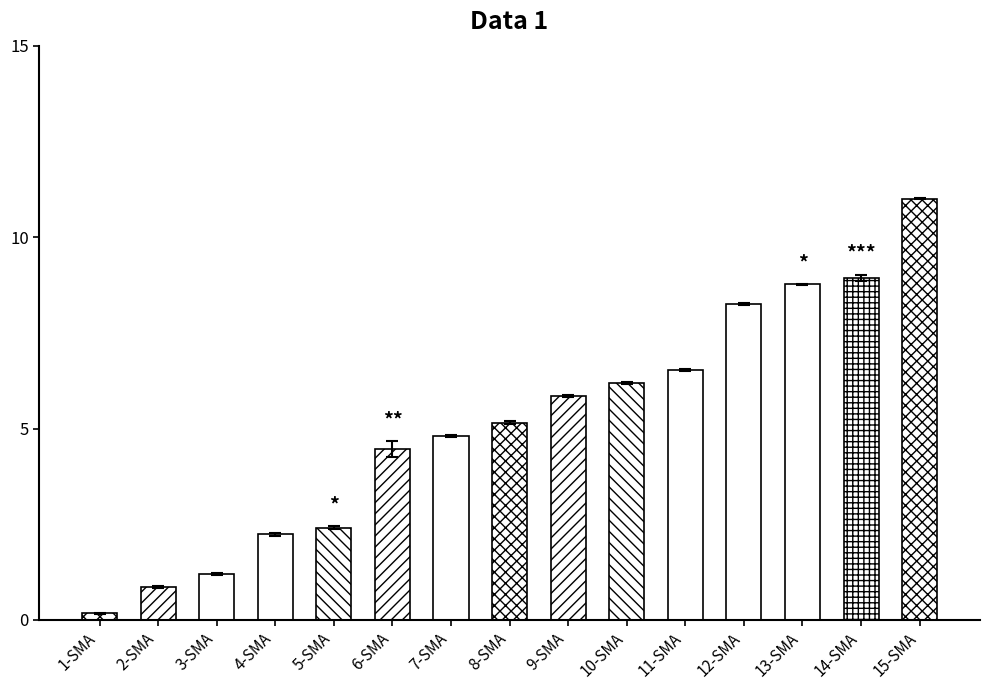

Which label corresponds to the largest value in the chart?

15-SMA